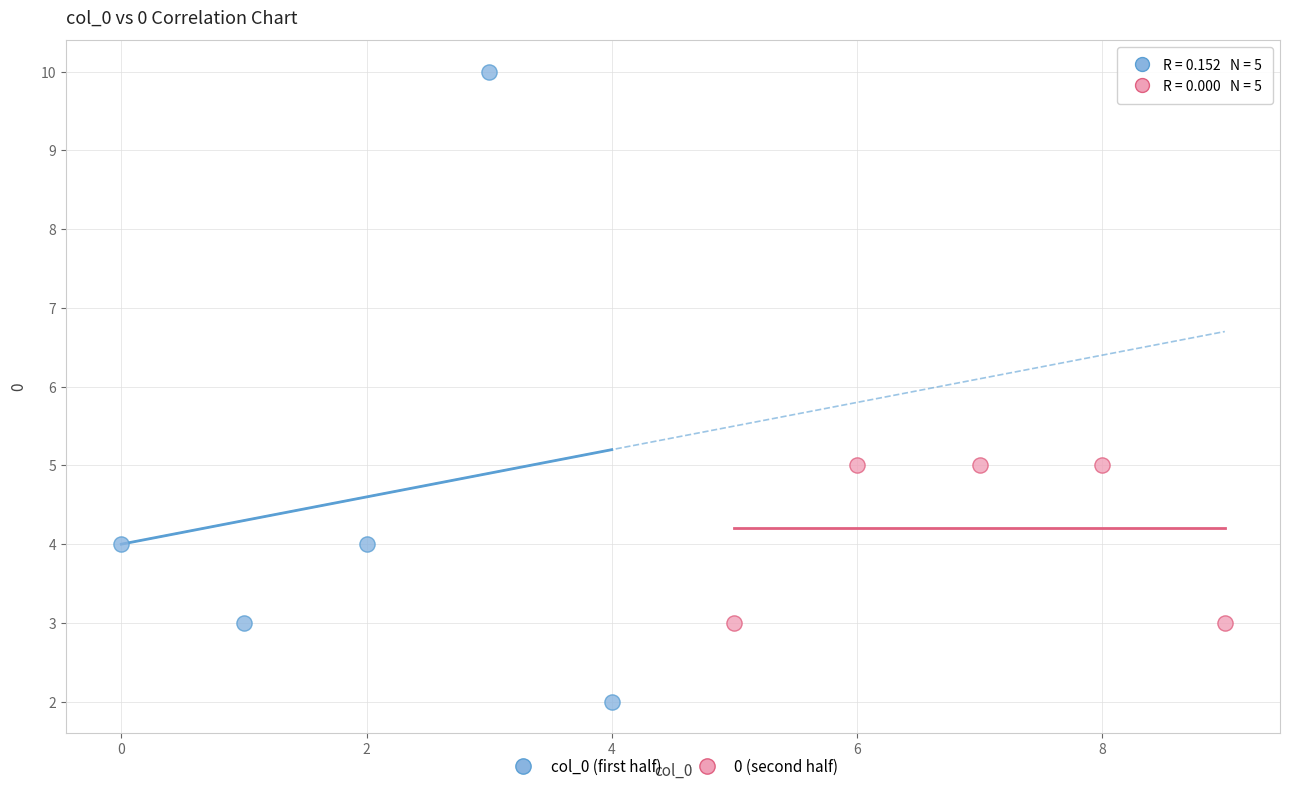

Which series contains the lowest Y value?

col_0 (first half)